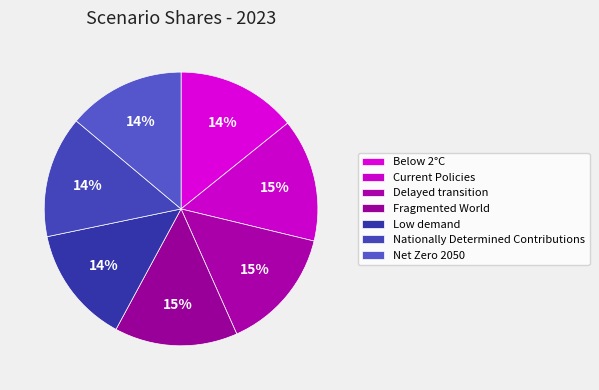

How many slices are in this pie chart?

7